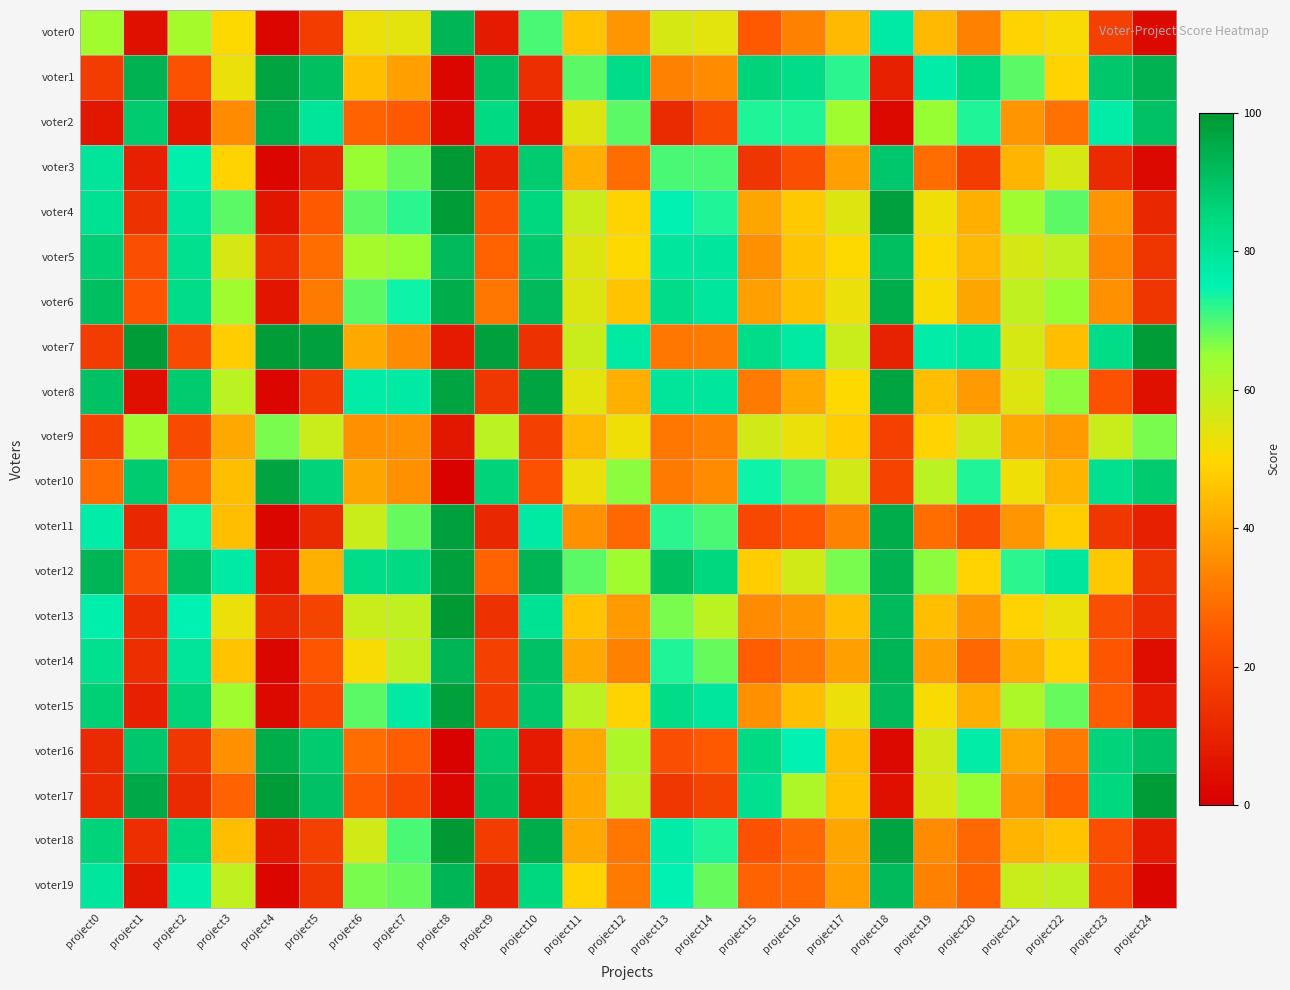

Which series has the widest spread of values?

voter3